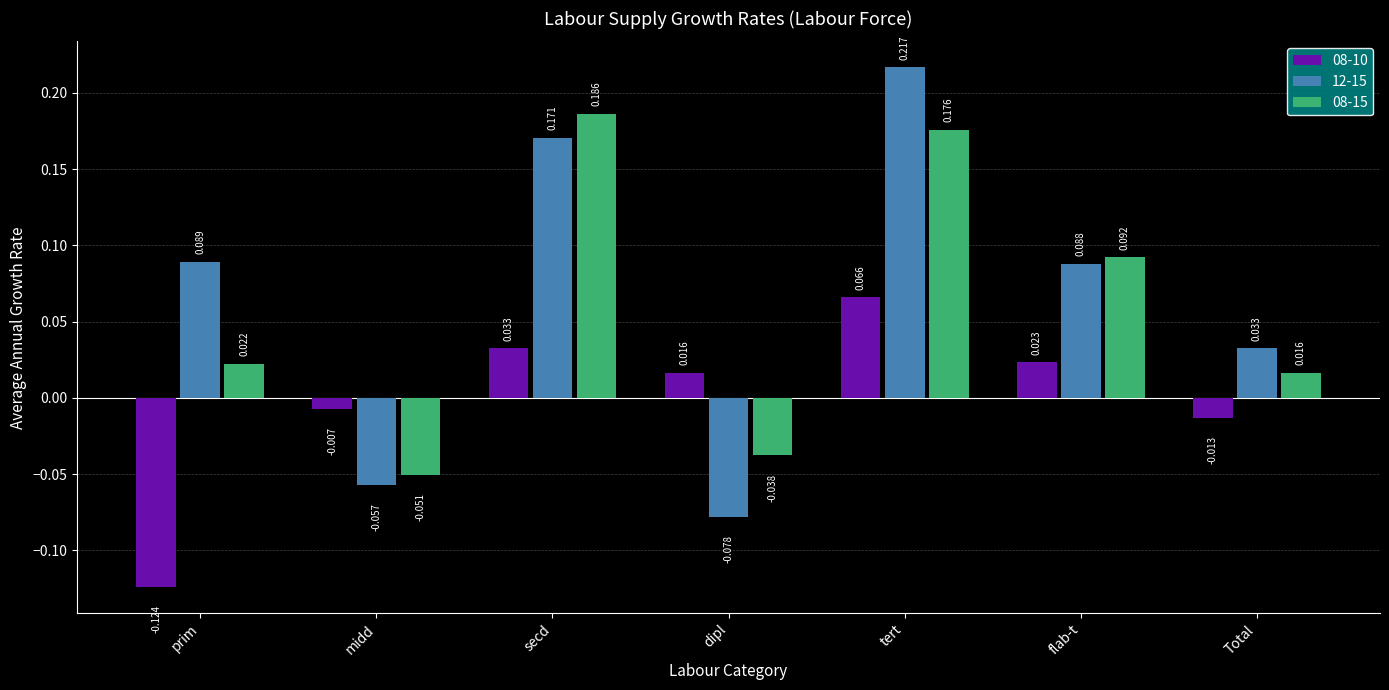

Where does the 08-10 series first go above 0?

secd